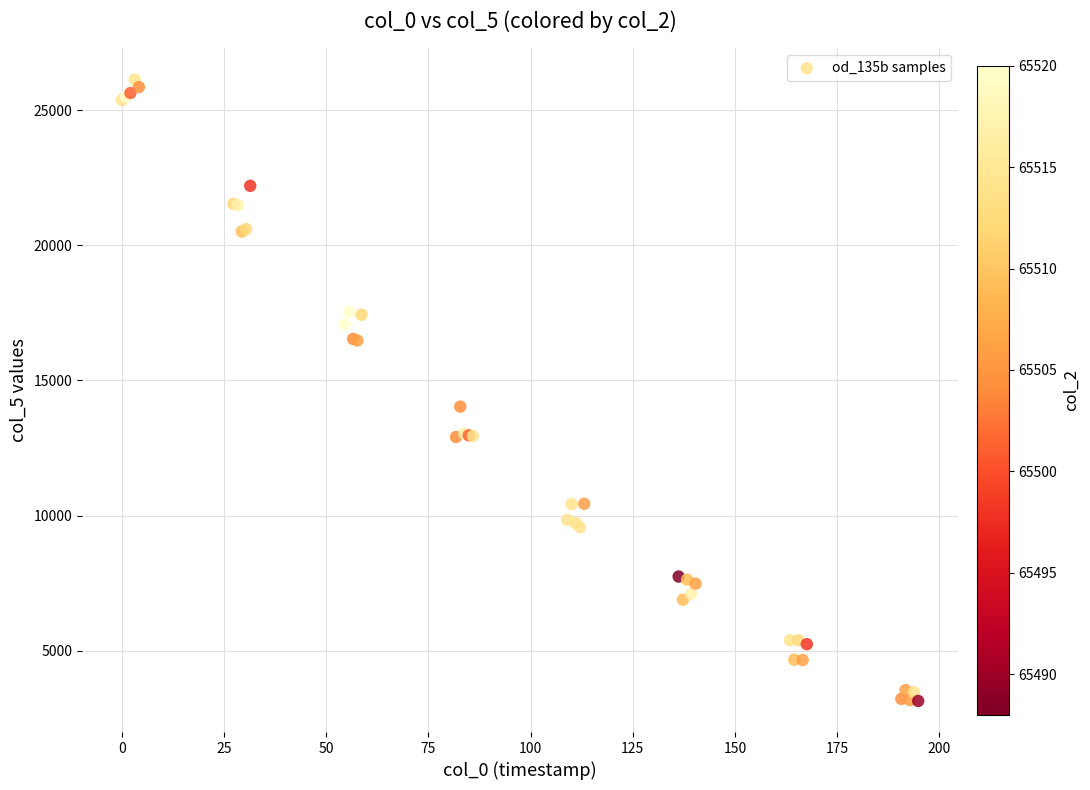

What Y value in the scatter plot is closest to 14637?

14032